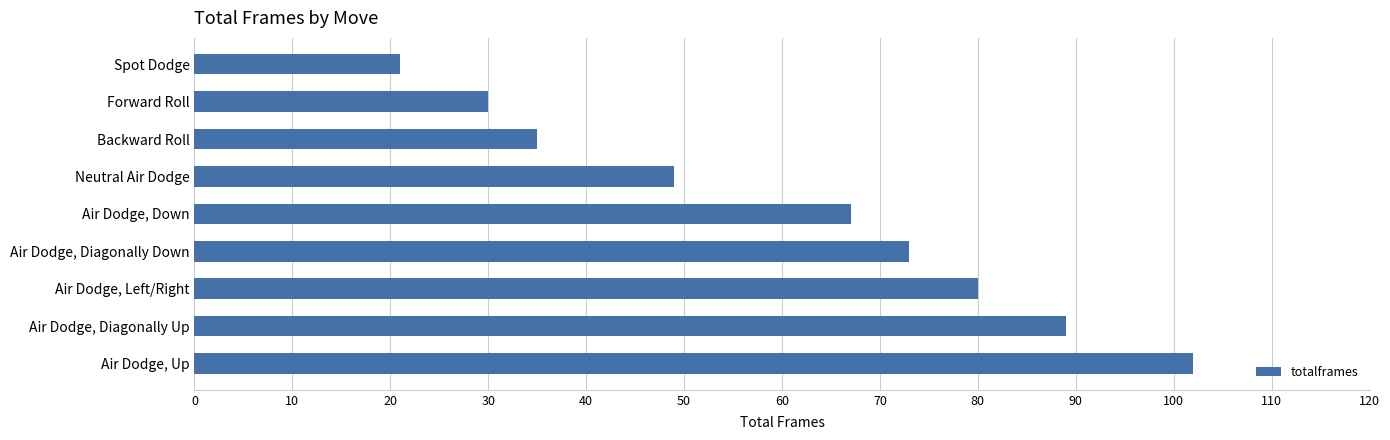

At which category does the chart reach its peak across all series?

Air Dodge, Up